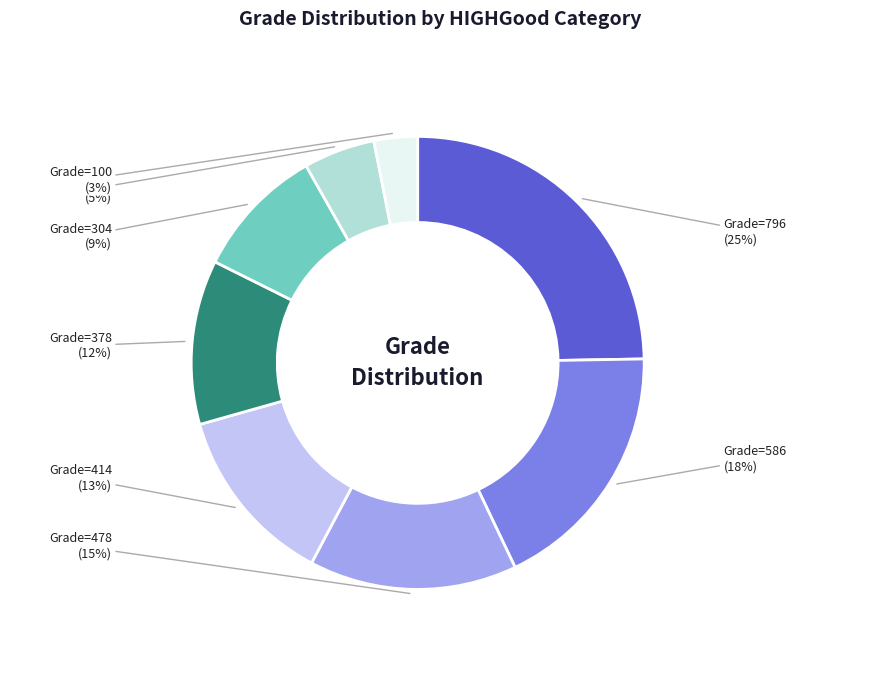

Does any single category account for the majority?

No